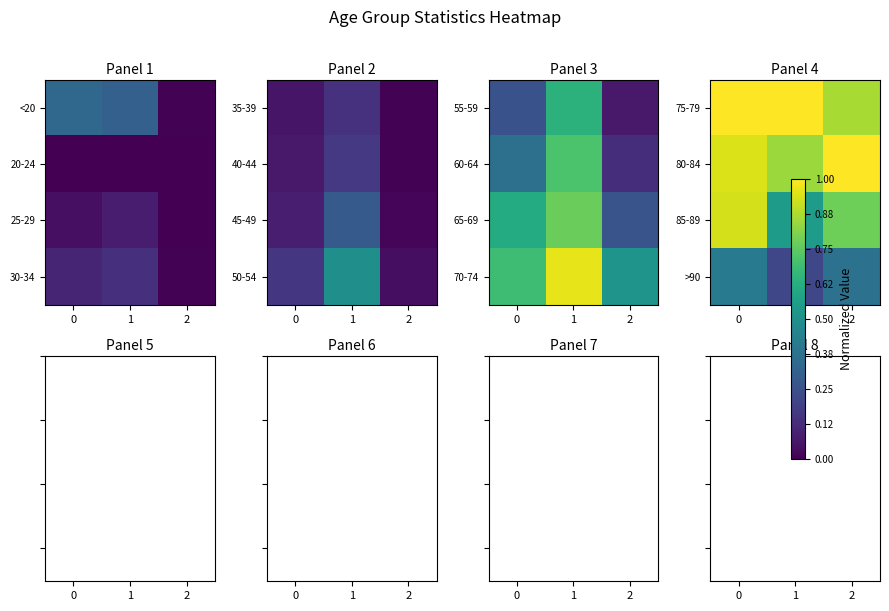

What is the difference between the 85-89 values at 2 and 1?

0.2